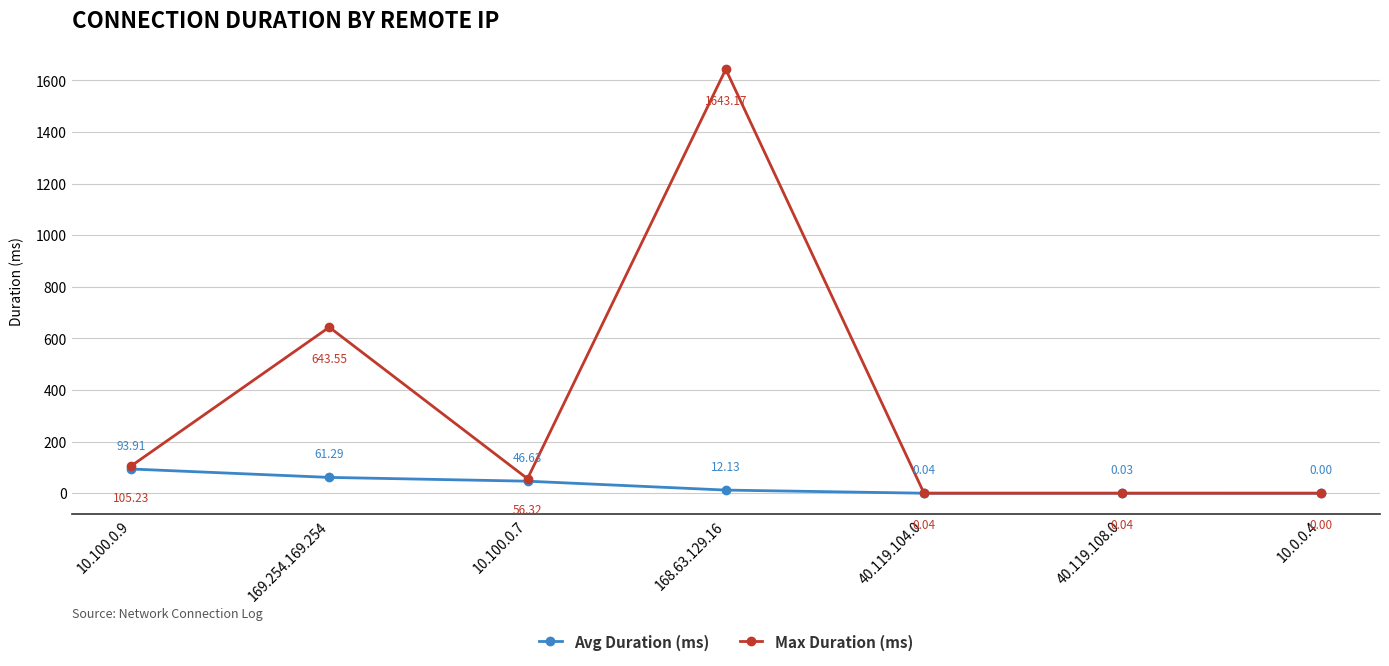

Where is the first local minimum for Max Duration (ms)?

10.100.0.7